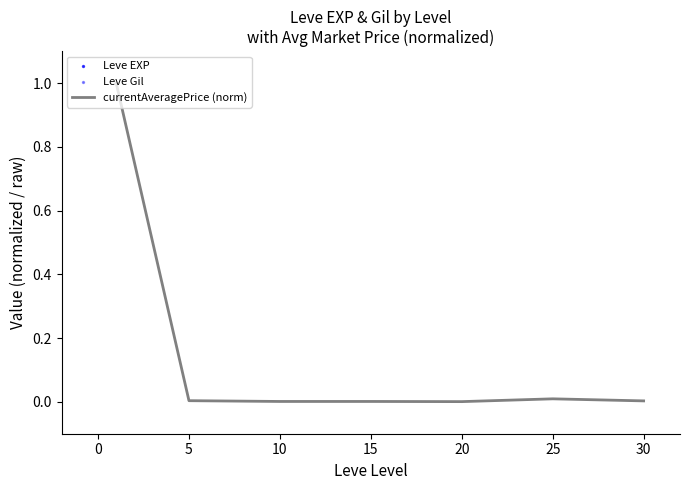

Which series contains the lowest Y value?

Leve EXP